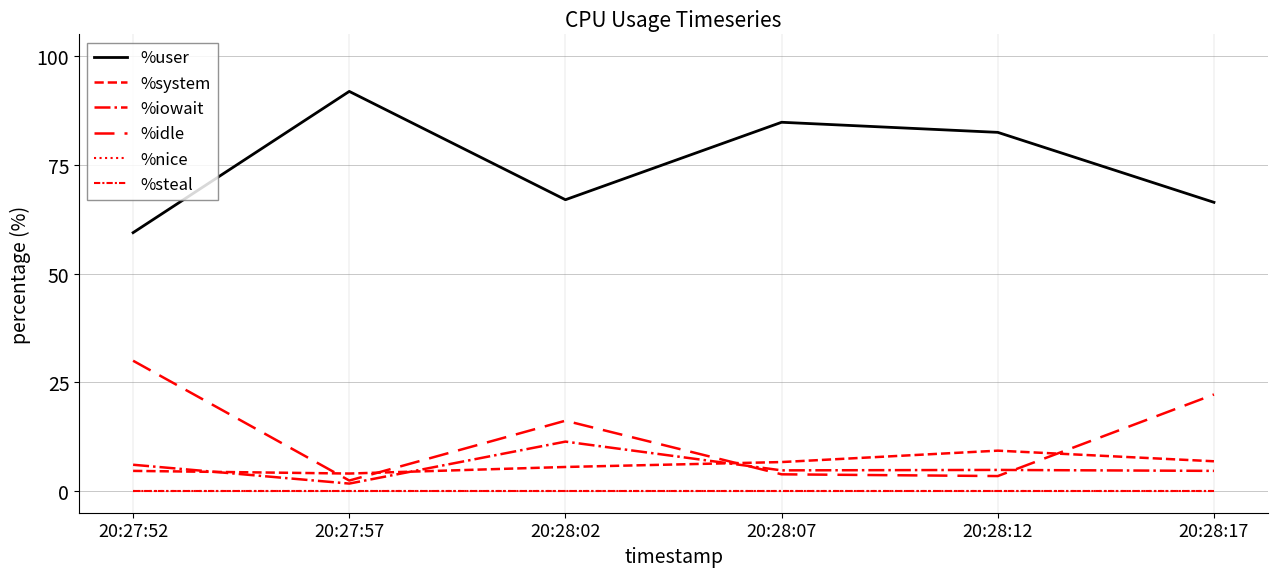

Does the chart display data point markers on the line(s)?

No